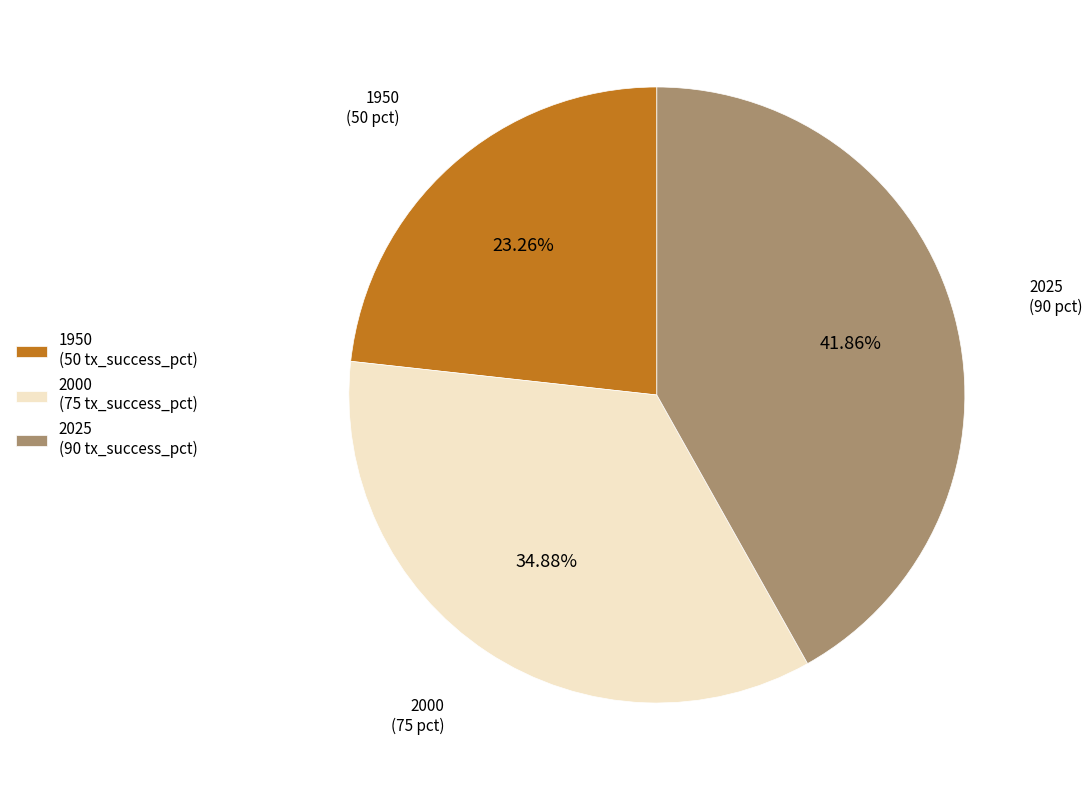

Approximately how many times larger is the value at 2025 (90 tx_success_pct) compared to 2000 (75 tx_success_pct)?

1.2